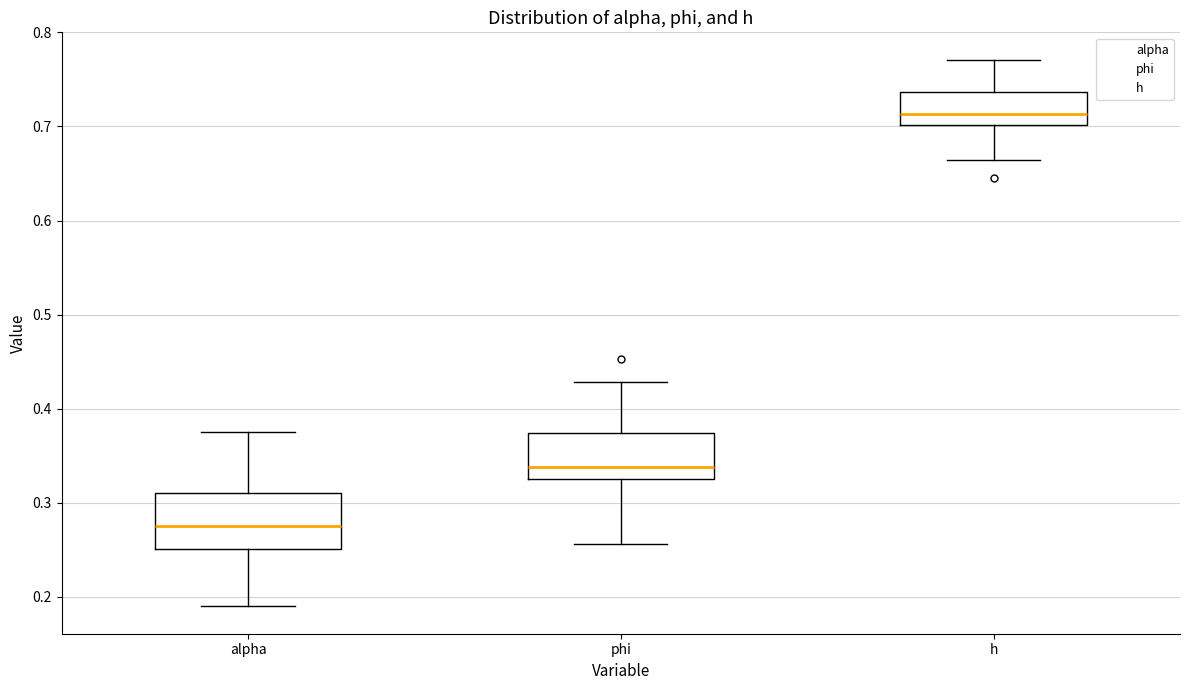

Reading left to right, transcribe this box plot: for each box, give where its median line is, the range the box spans, and where its two whiskers end, as read against the y-axis. The values are not printed on the chart, so give them approximately, as read against the axis.

alpha: median 0.28, box 0.25 to 0.31, whiskers 0.19 to 0.38
phi: median 0.34, box 0.33 to 0.37, whiskers 0.26 to 0.43
h: median 0.71, box 0.70 to 0.74, whiskers 0.66 to 0.77